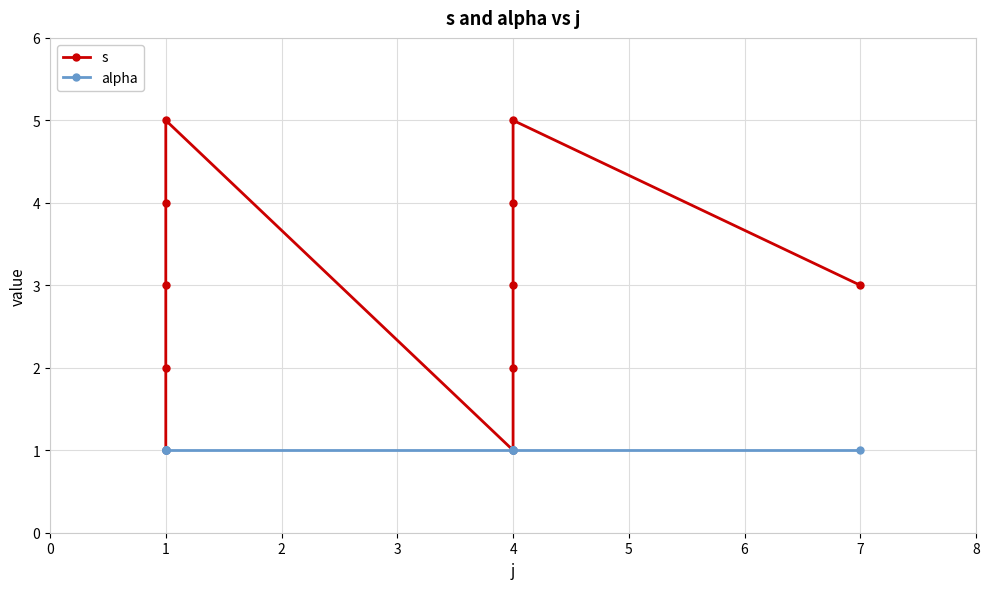

Which series changed the most between −1 and 1?

s